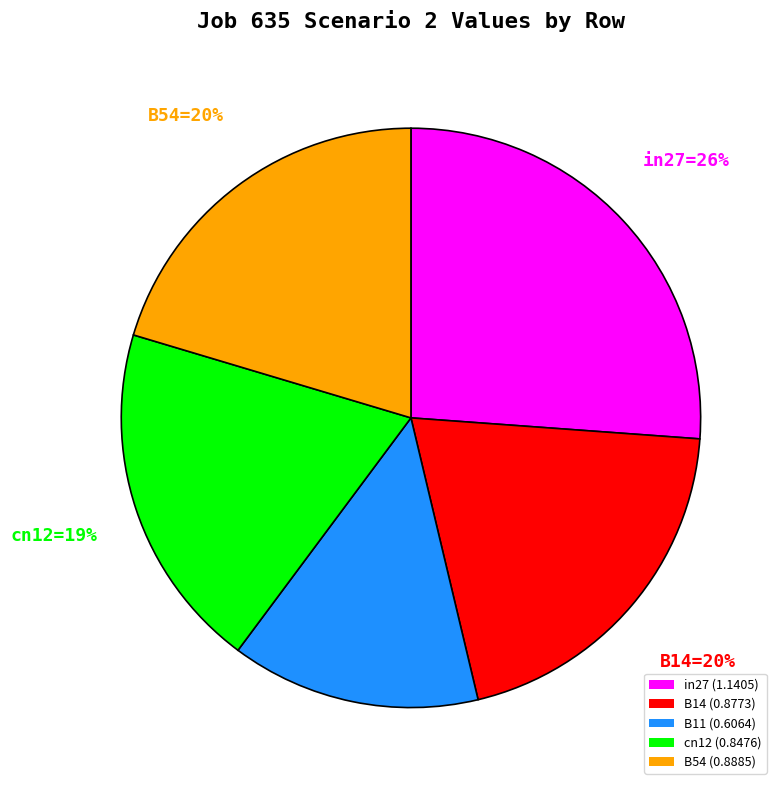

Is there any slice that represents more than half of the pie?

No